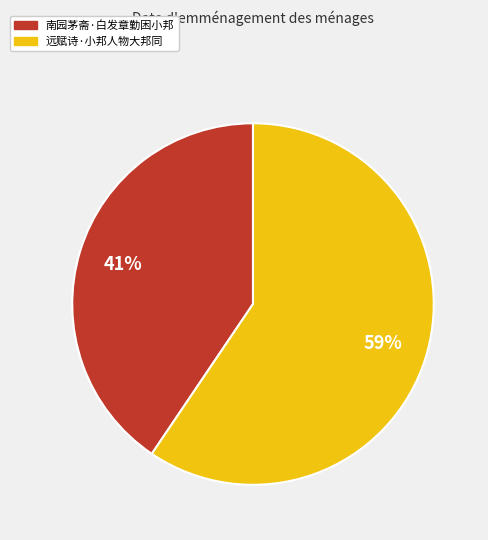

To the nearest percent, what is the combined percentage of 南园茅斋·白发章勤困小邦 and 远赋诗·小邦人物大邦同?

100%